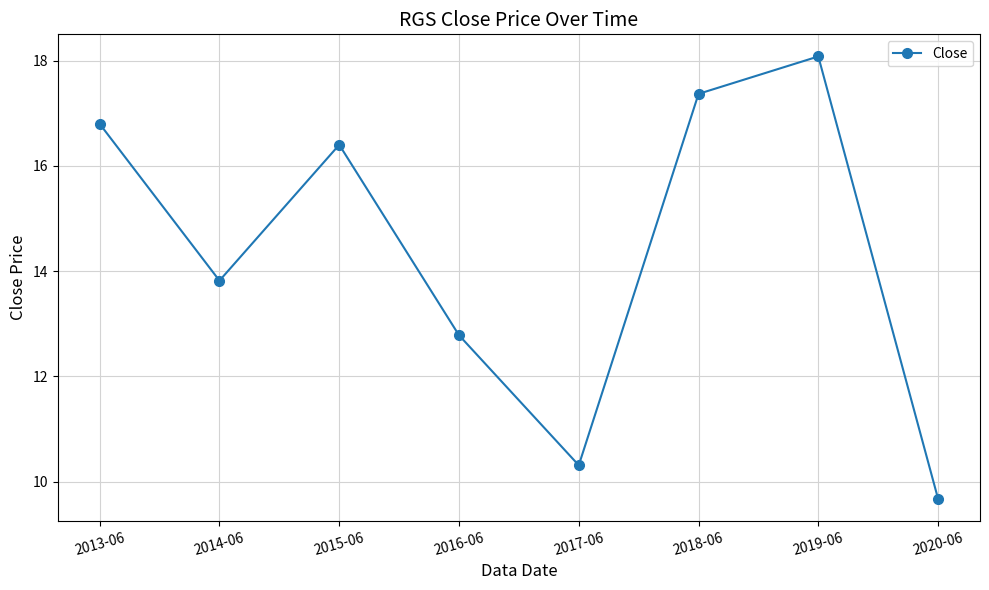

The value at 2020-06 is 9.7. True or false?

True